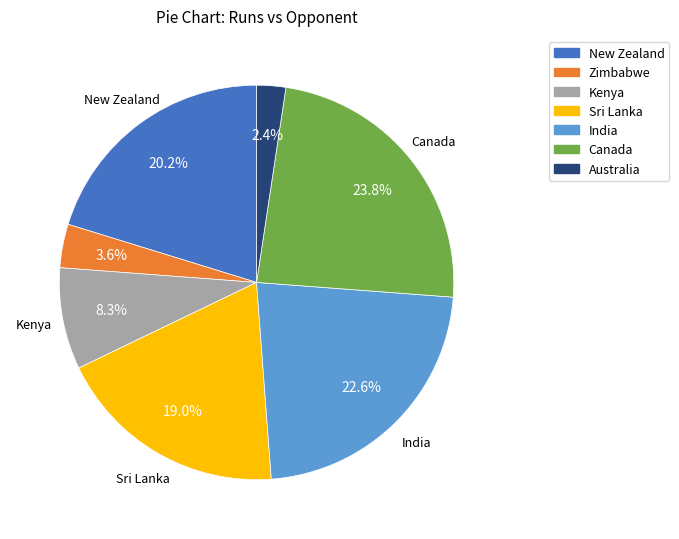

Which slice is the largest?

Canada